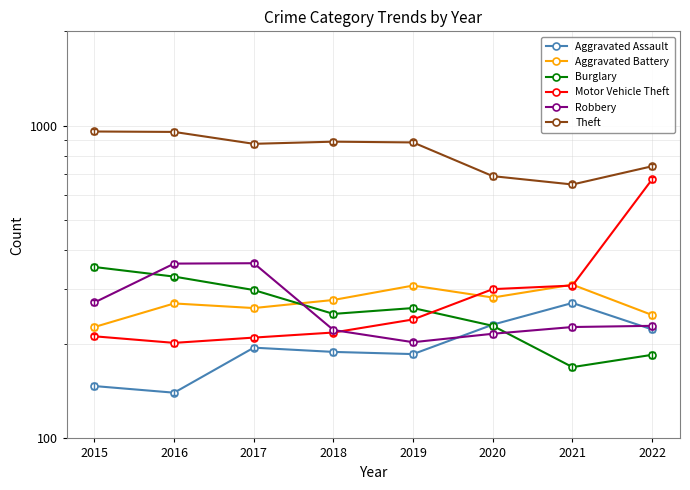

What are all the series names shown in the legend?

Aggravated Assault, Aggravated Battery, Burglary, Motor Vehicle Theft, Robbery, Theft